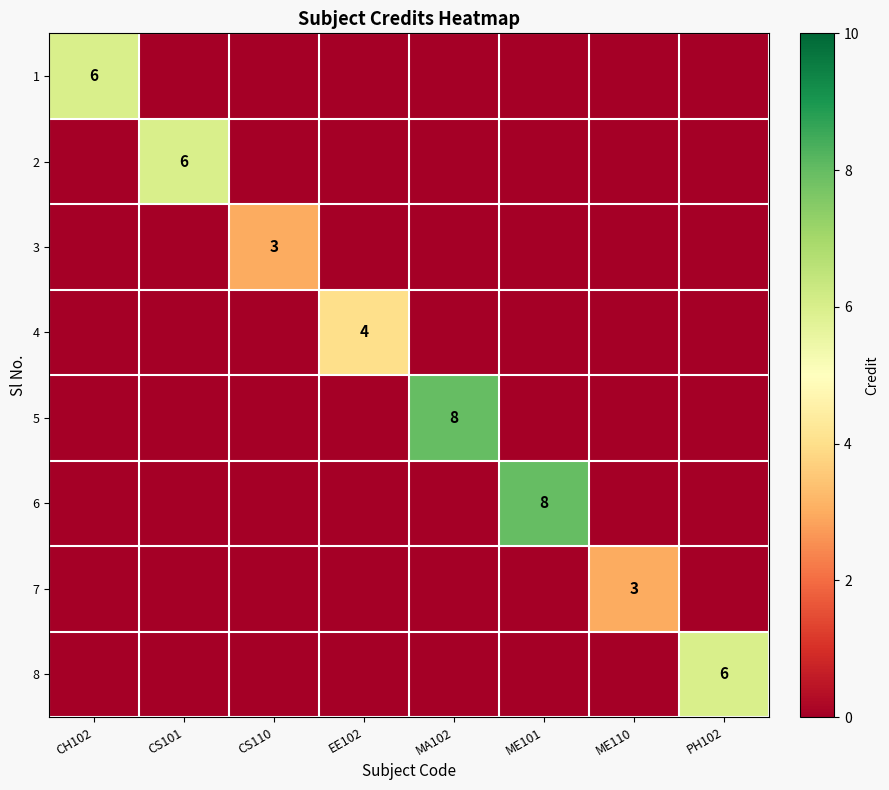

True or false: 2 has a value of 6 at CS101.

True